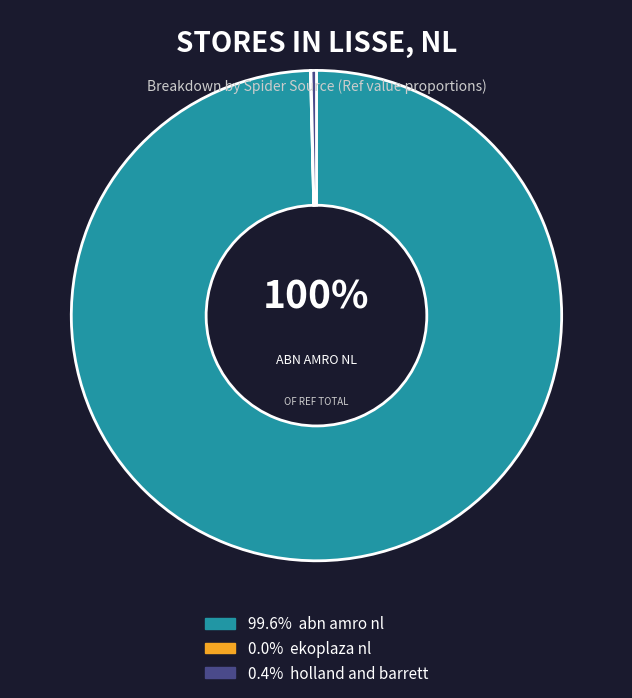

To the nearest percent, what is the difference between the largest and smallest slice percentages?

100%